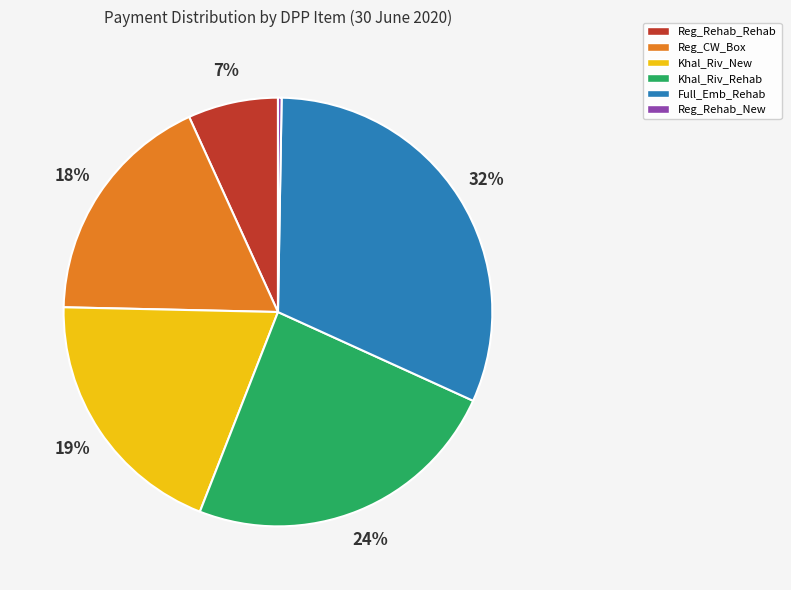

Between Full_Emb_Rehab and Reg_Rehab_Rehab, which is larger?

Full_Emb_Rehab